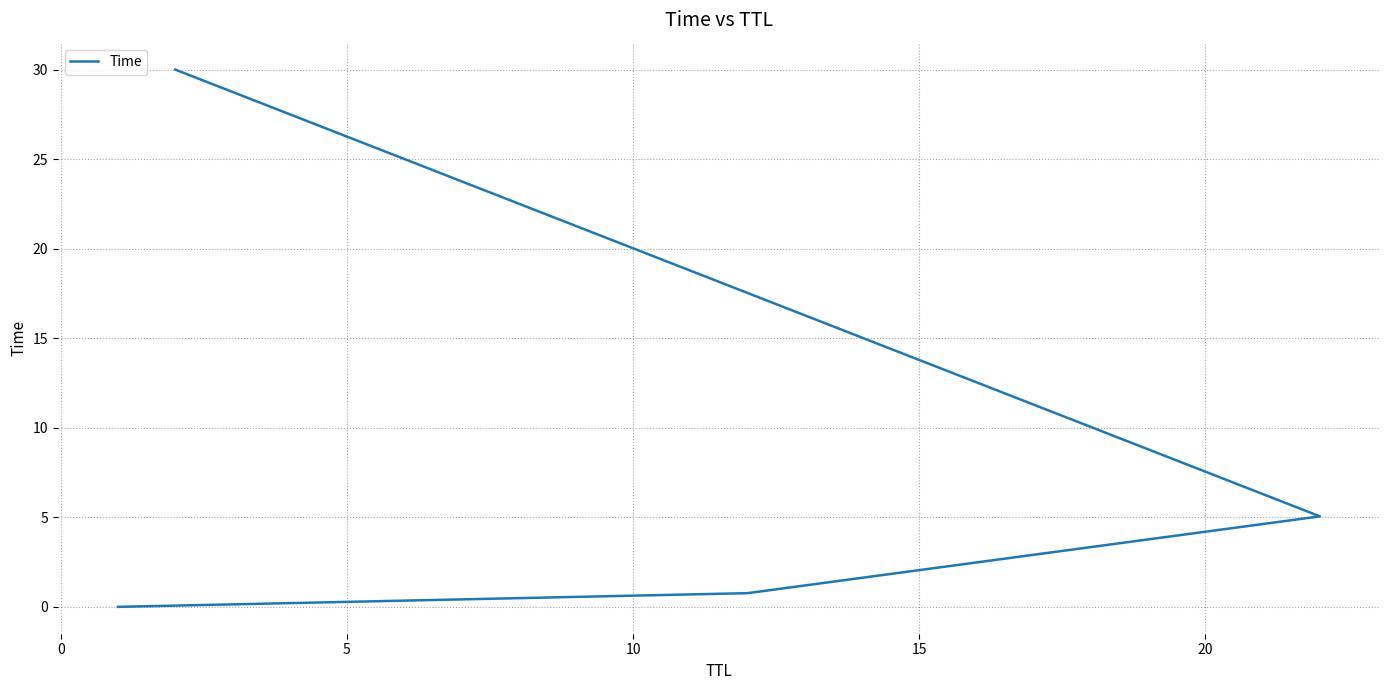

Reading left to right, list all the values displayed in this chart.

0.0	0.8	5.1	30.0